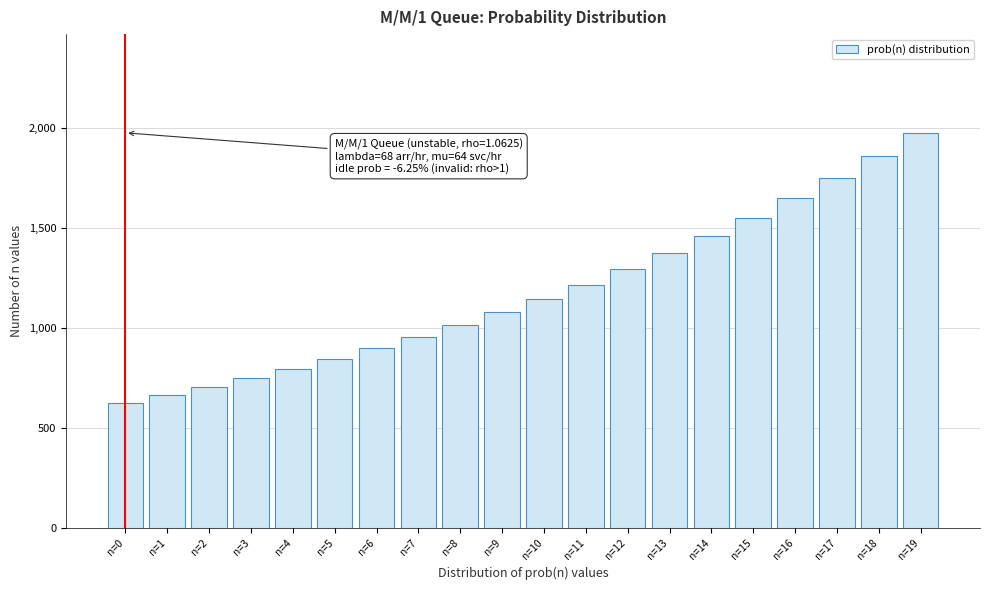

Reading left to right, extract all data points from this chart.

n=0=625.0	n=1=664.1	n=2=705.6	n=3=749.7	n=4=796.5	n=5=846.3	n=6=899.2	n=7=955.4	n=8=1015.1	n=9=1078.6	n=10=1146.0	n=11=1217.6	n=12=1293.7	n=13=1374.5	n=14=1460.4	n=15=1551.7	n=16=1648.7	n=17=1751.7	n=18=1861.2	n=19=1977.6